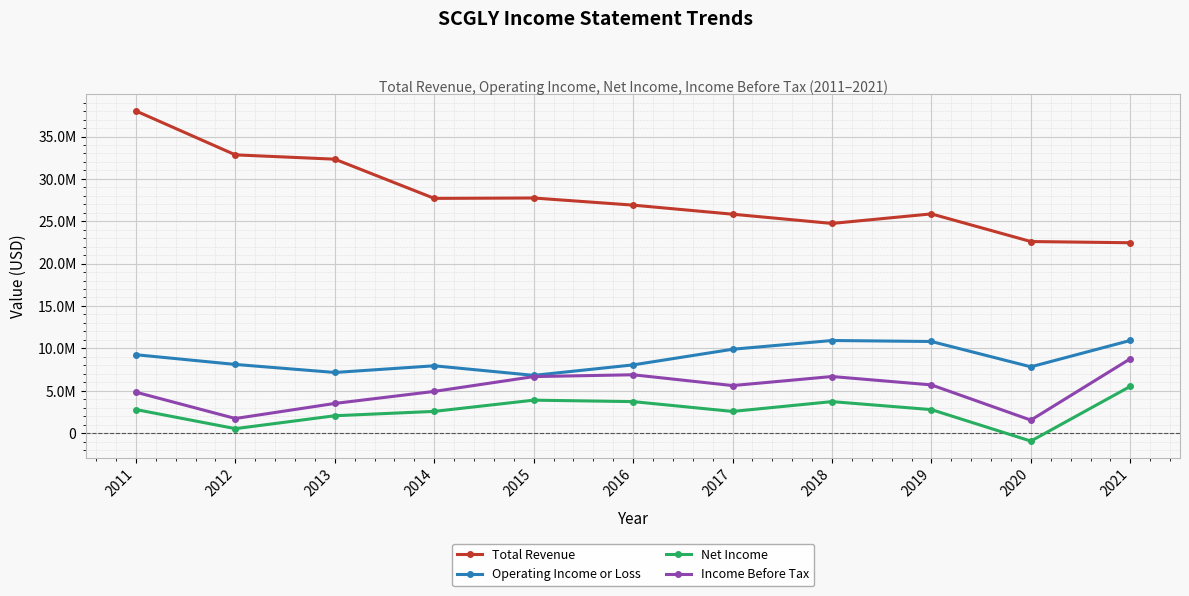

At how many categories does at least one series exceed 19451757?

11